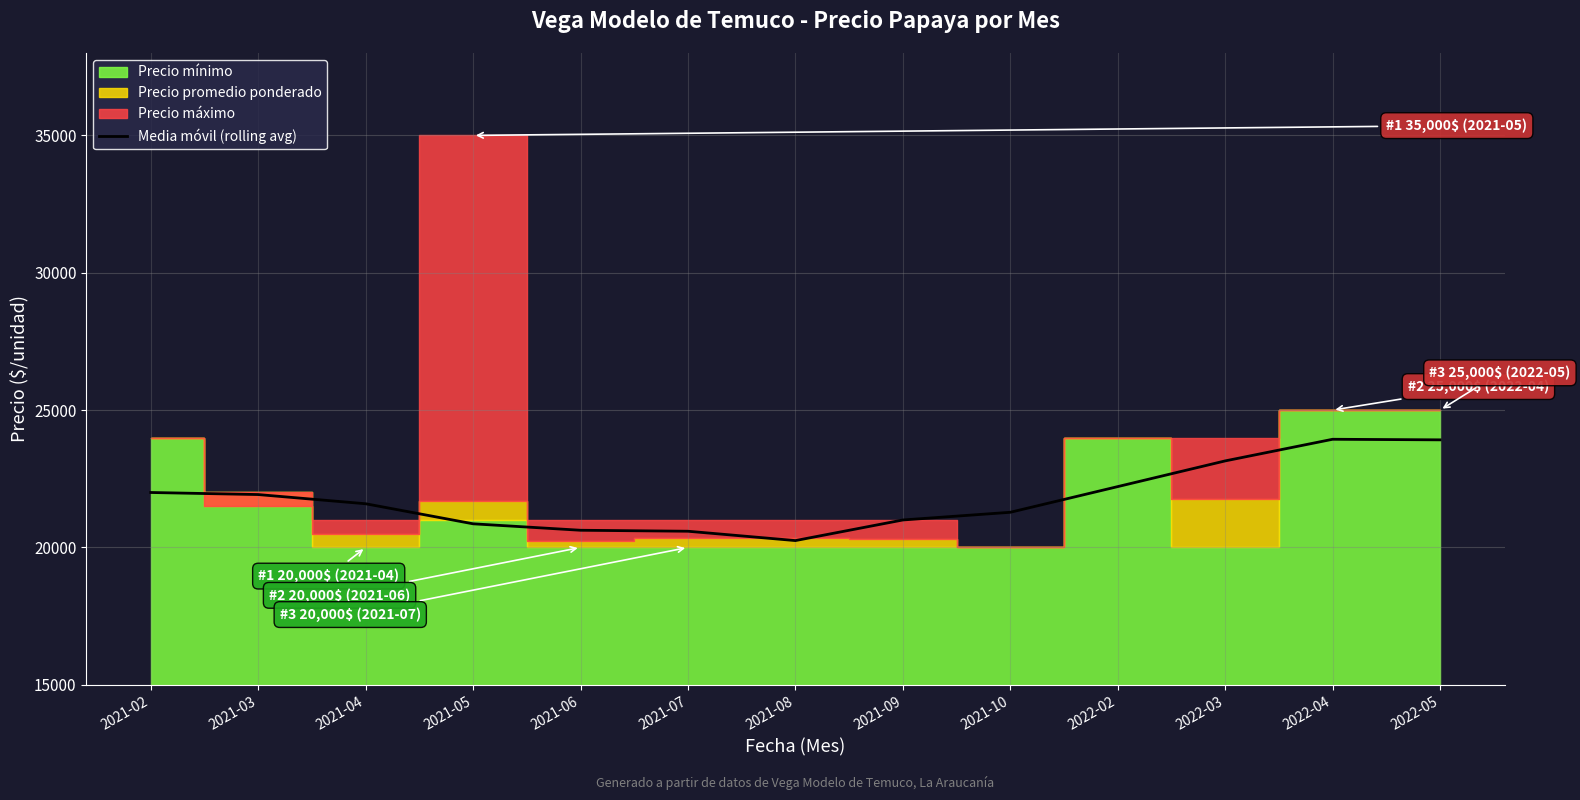

What is the ratio of the value at 2021-10 to the value at 2021-09?

1.0